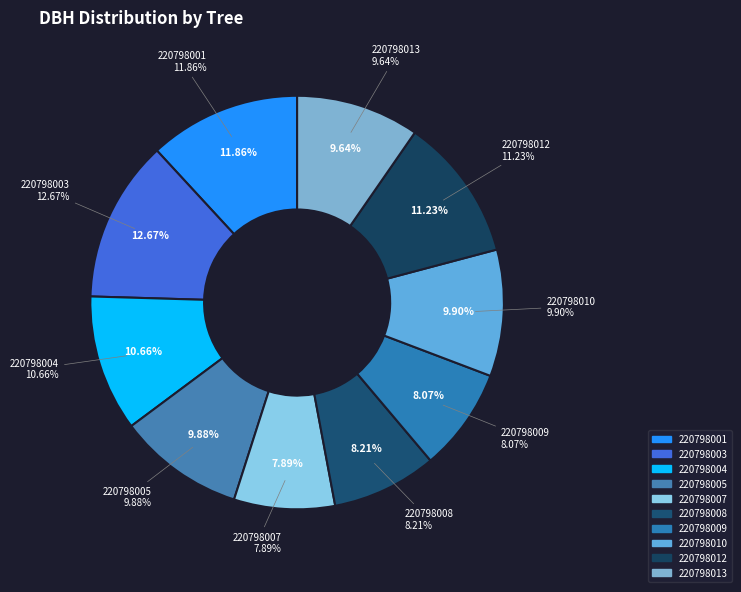

Rank the categories by value from highest to lowest.

220798003, 220798001, 220798012, 220798004, 220798010, 220798005, 220798013, 220798008, 220798009, 220798007